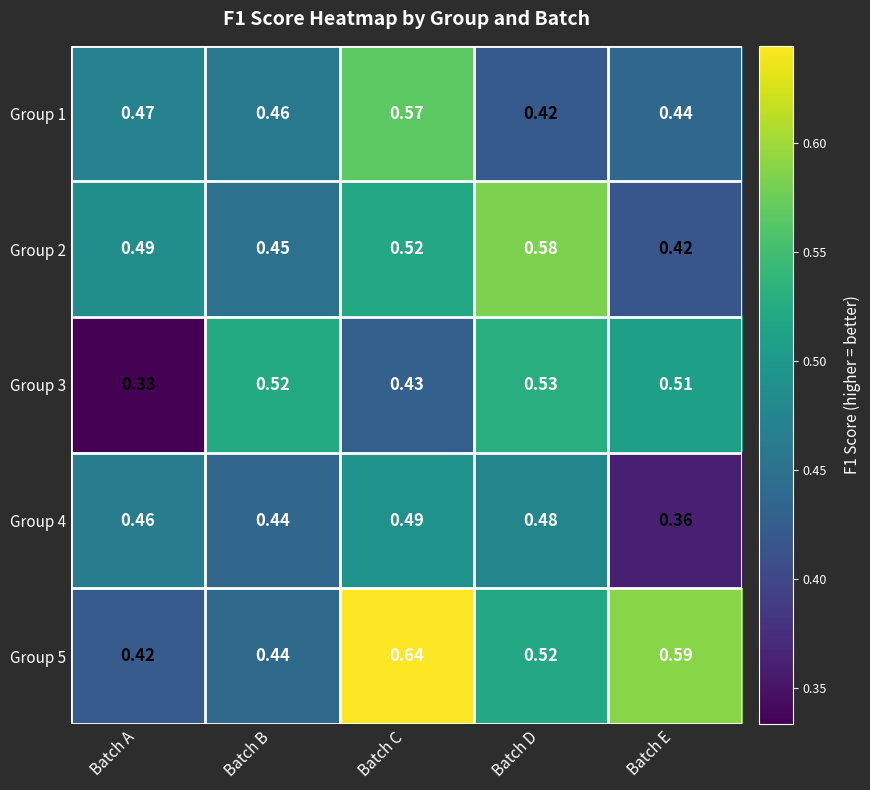

Between Batch A and Batch E, which series saw the biggest shift?

Group 3